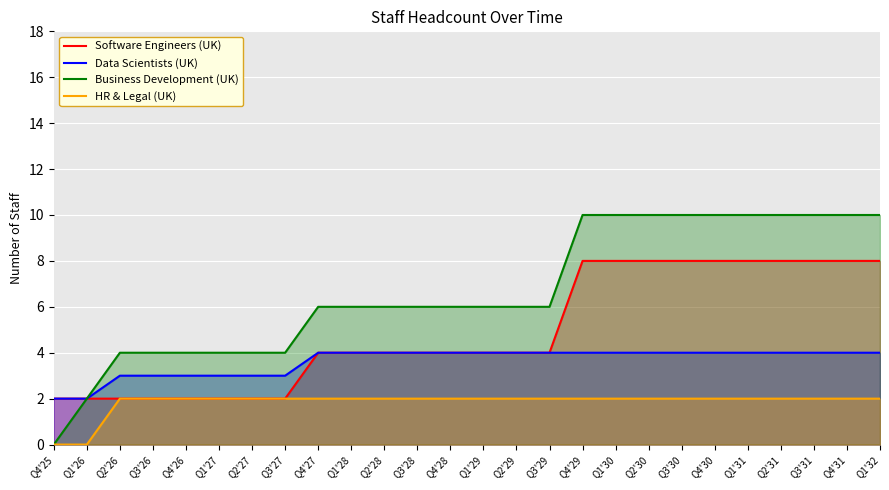

At which label does Data Scientists (UK) reach its peak?

Q4'27